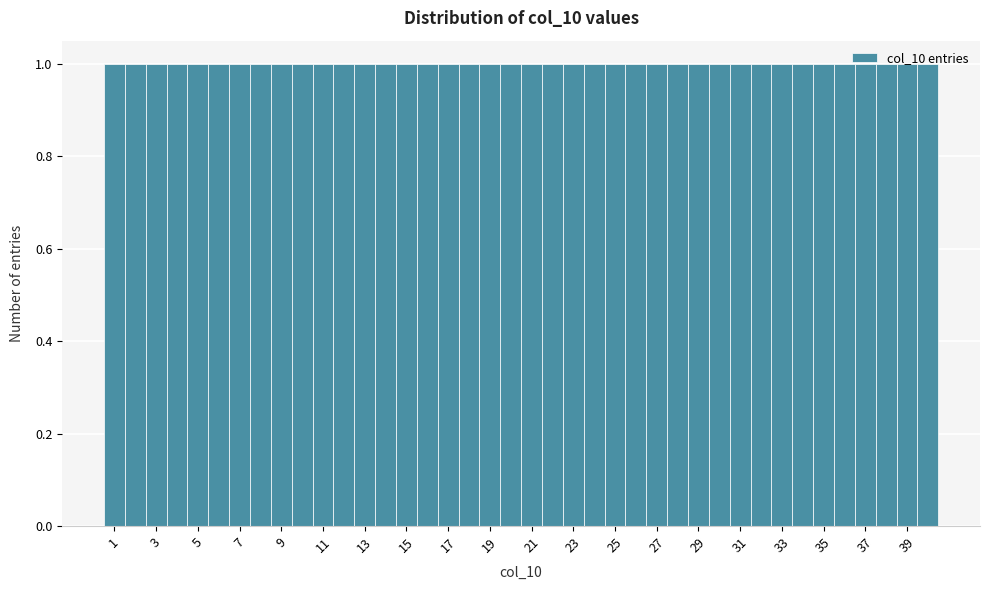

How tall is the bar that spans 26.5 to 27.5 on the x-axis? Neither the bar edges nor the heights are printed on the chart, so give them approximately, as read against the axes.

1